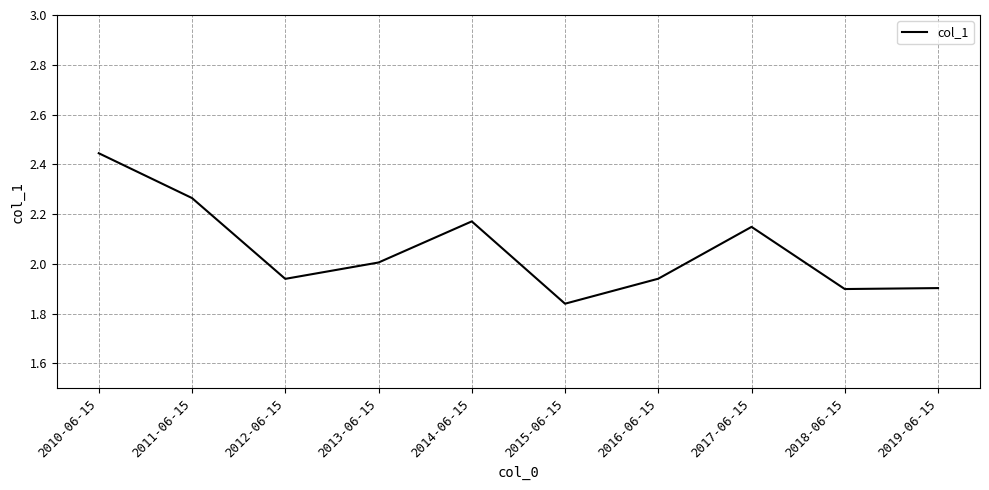

True or false: the data shows 3.0 at 2019-06-15.

False